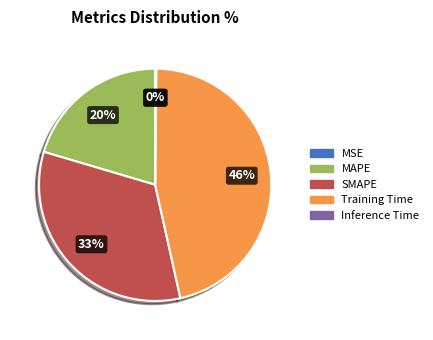

Is MAPE the majority of the pie?

No